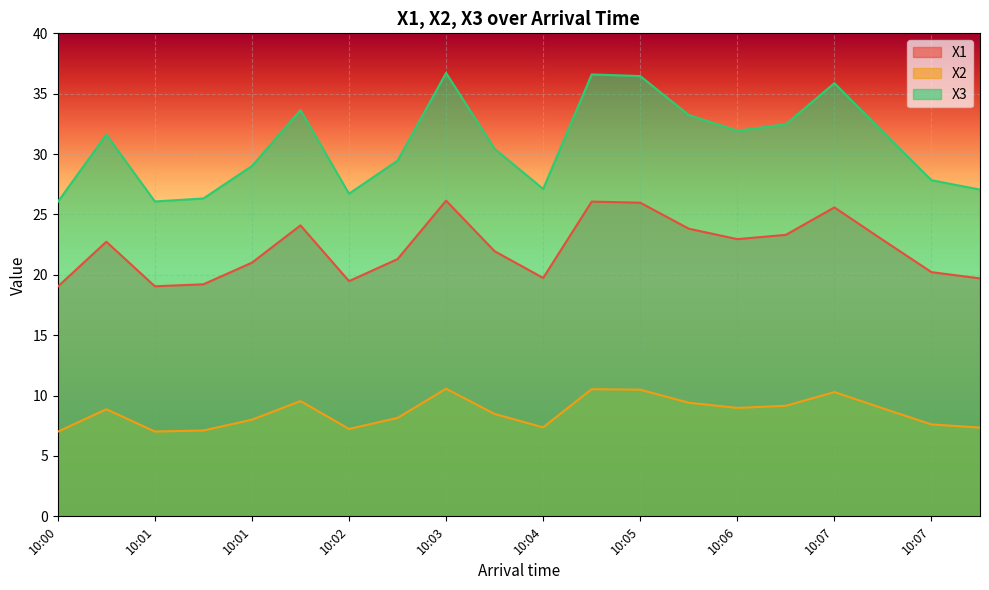

How many values in the X2 series exceed 8?

13